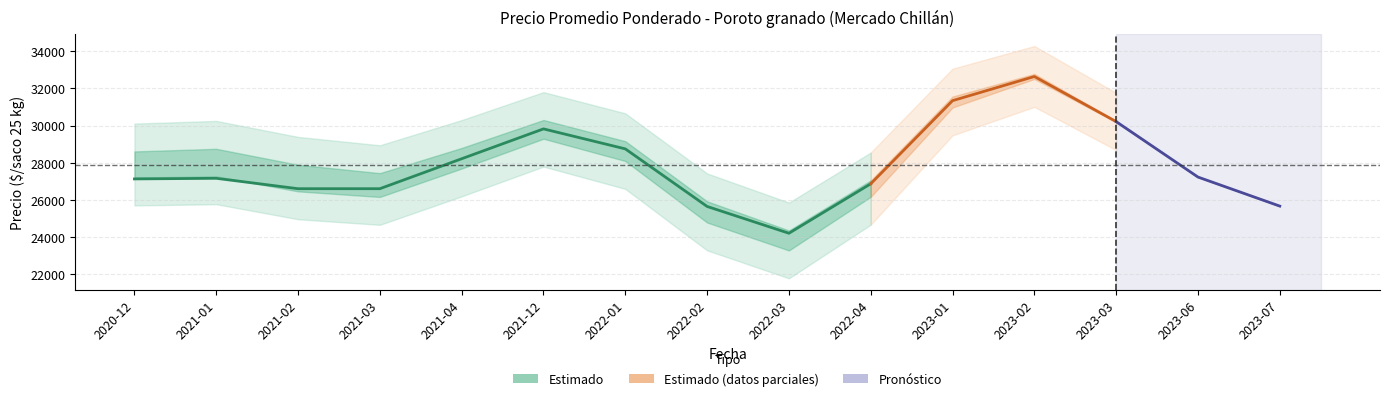

What is the value of the Precio promedio ponderado point at the 13th from the left?

30000